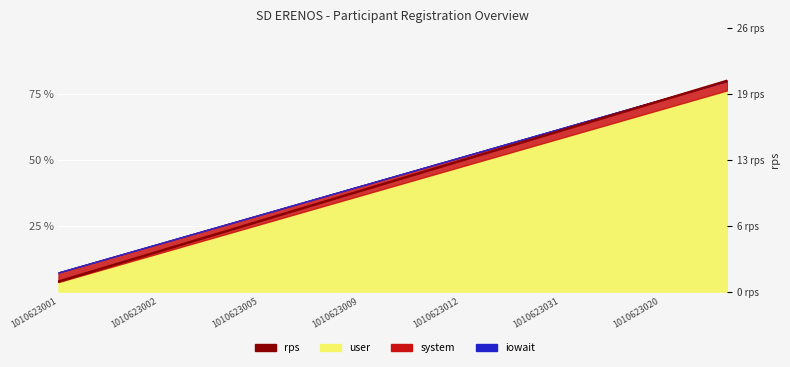

Where is the data nearest to the value 11?

10